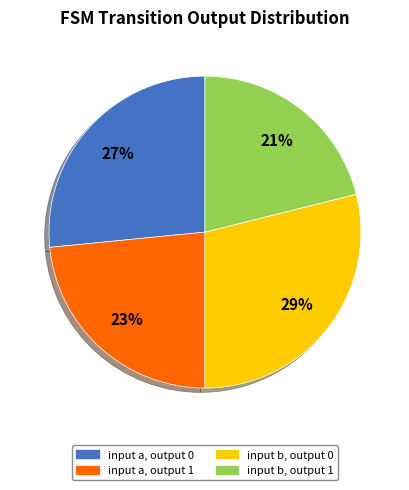

The a->0 slice represents 39% of the pie. True or false?

False